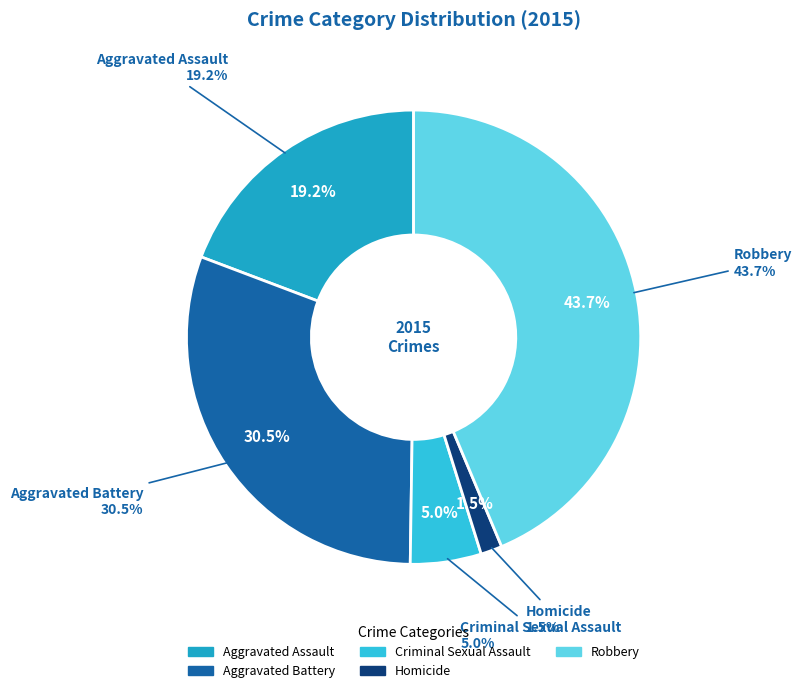

Combined, what portion of the pie is Robbery and Homicide?

45.2%